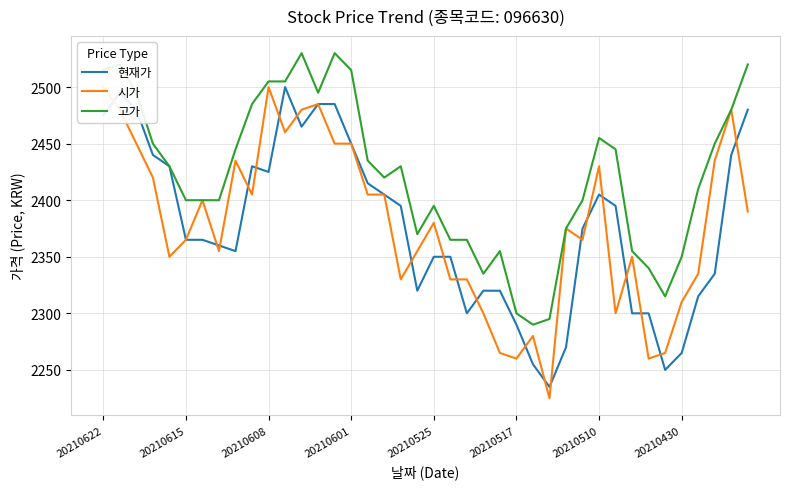

What is the total value across all series at 20210622?

7490